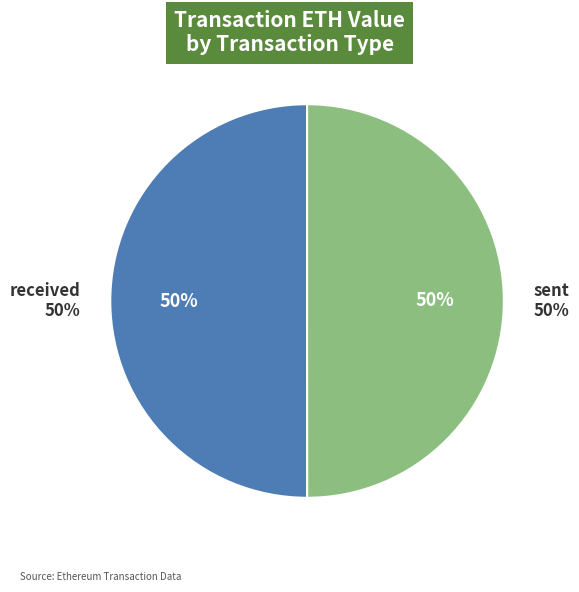

What percentage do received and sent together represent?

100.0%